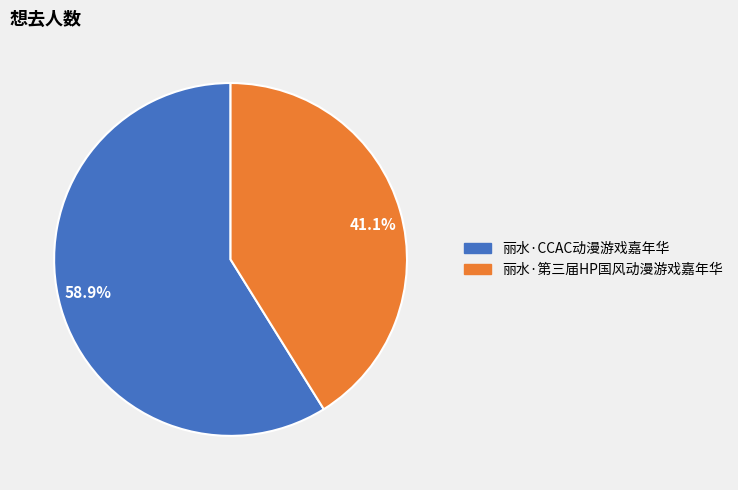

Approximately how many times larger is the value at 41.1% compared to 58.9%?

0.7